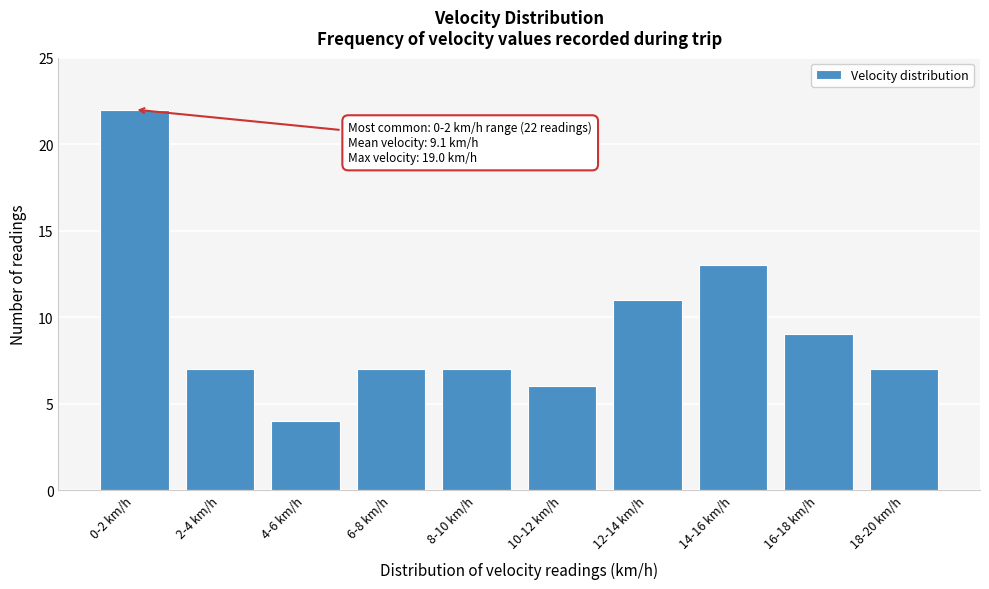

Reading left to right, transcribe all the data shown in this chart.

22	7	4	7	7	6	11	13	9	7